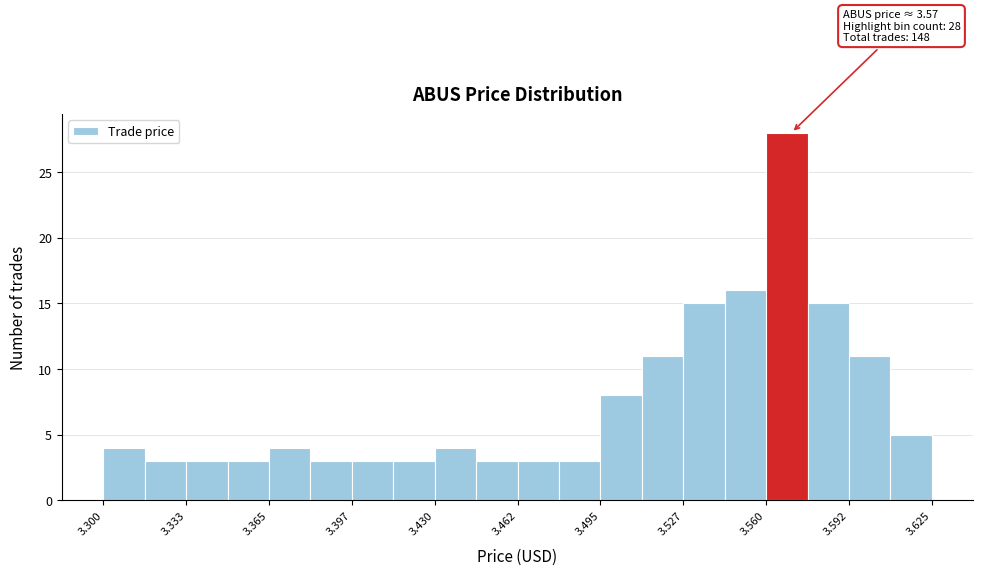

Around what value on the x-axis is the tallest bar? Give the approximate position of its centre, as read against the axis.

3.570